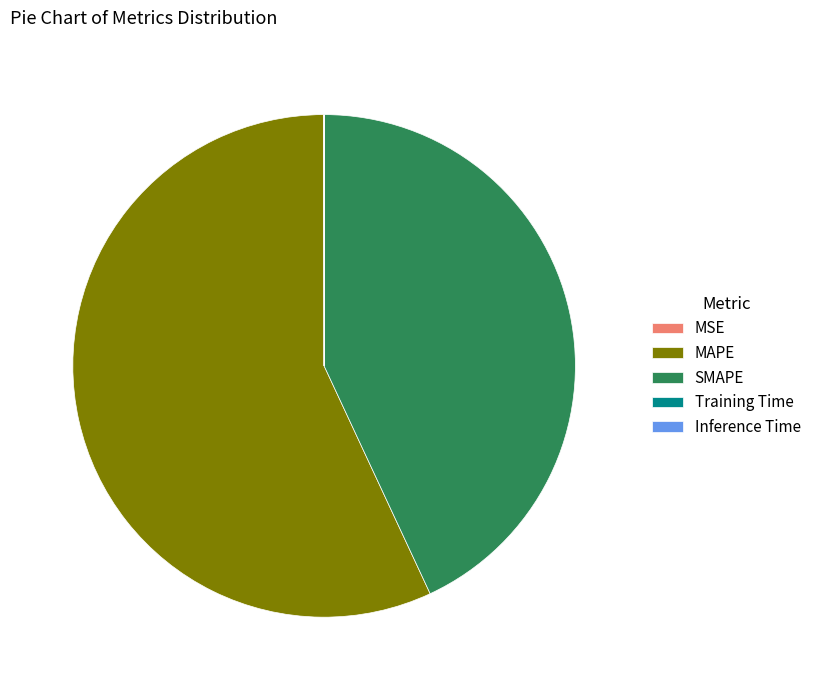

The MAPE slice represents 64% of the pie. True or false?

False